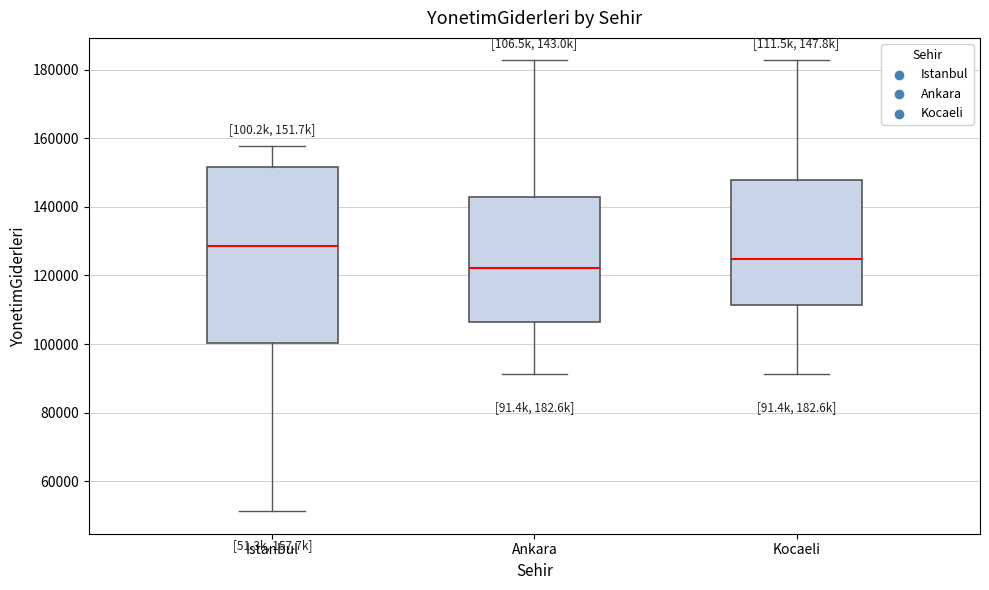

Reading left to right, transcribe this box plot: for each box, give where its median line is, the range the box spans, and where its two whiskers end, as read against the y-axis. The values are not printed on the chart, so give them approximately, as read against the axis.

Istanbul: median 128000, box 100000 to 152000, whiskers 52000 to 158000
Ankara: median 122000, box 106000 to 142000, whiskers 92000 to 182000
Kocaeli: median 124000, box 112000 to 148000, whiskers 92000 to 182000